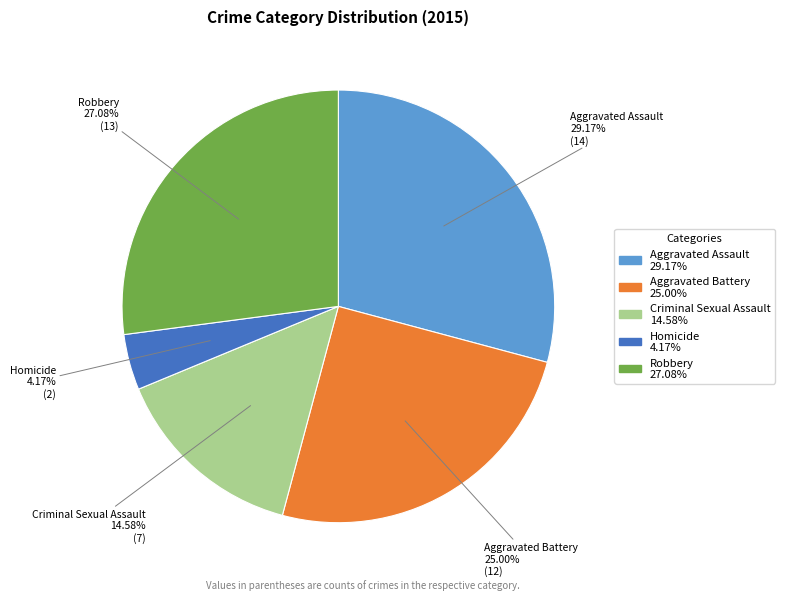

Is it true that Criminal Sexual Assault is 2% of the pie?

False